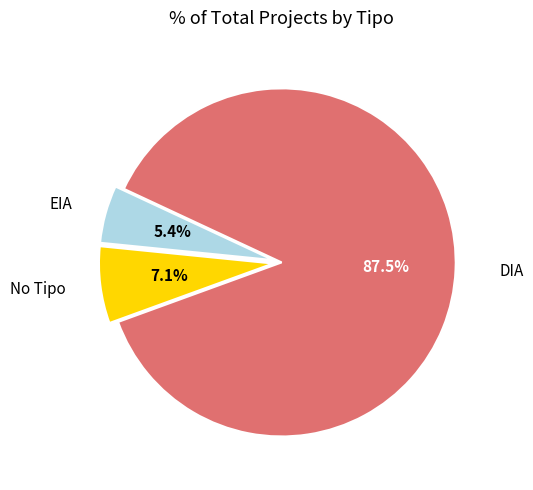

Is there any slice that represents more than half of the pie?

Yes